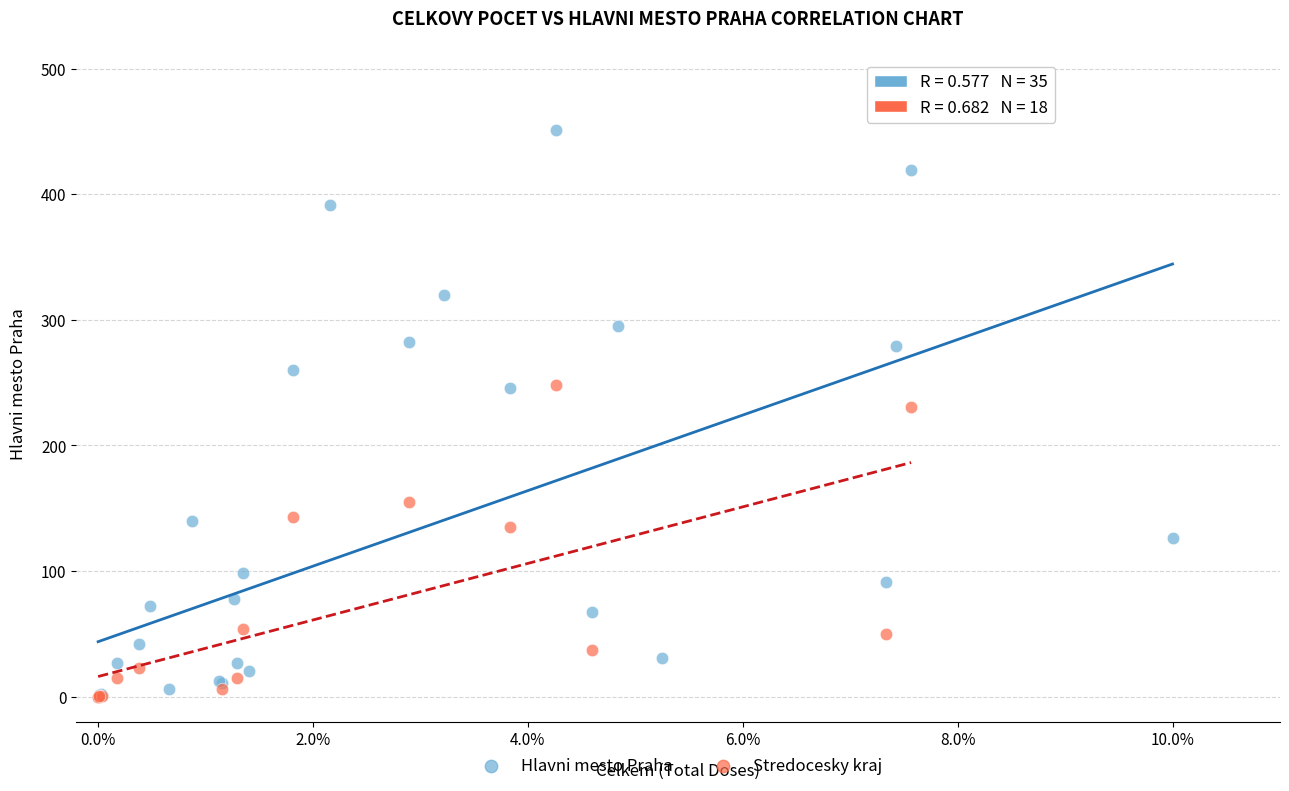

Which series has the widest spread of Y values?

Hlavni mesto Praha